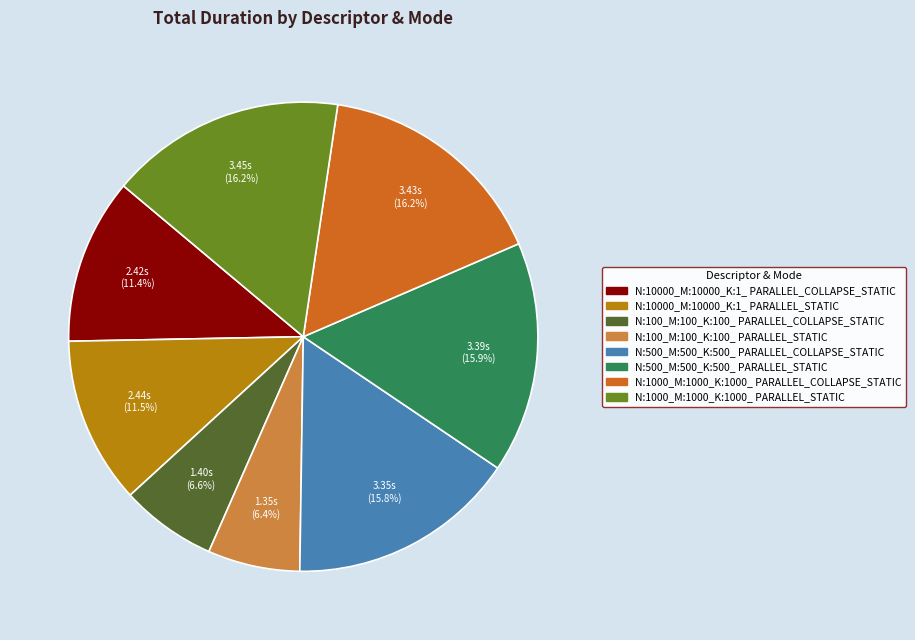

What percentage is the N:1000_M:1000_K:1000_ PARALLEL_COLLAPSE_STATIC slice, to the nearest percent?

16%